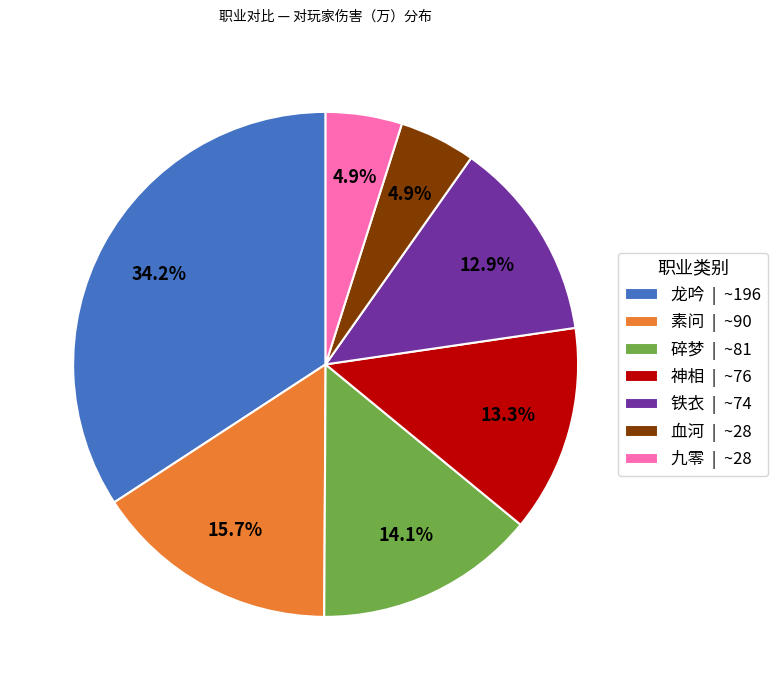

True or false: 龙吟 accounts for 34% of the total.

True